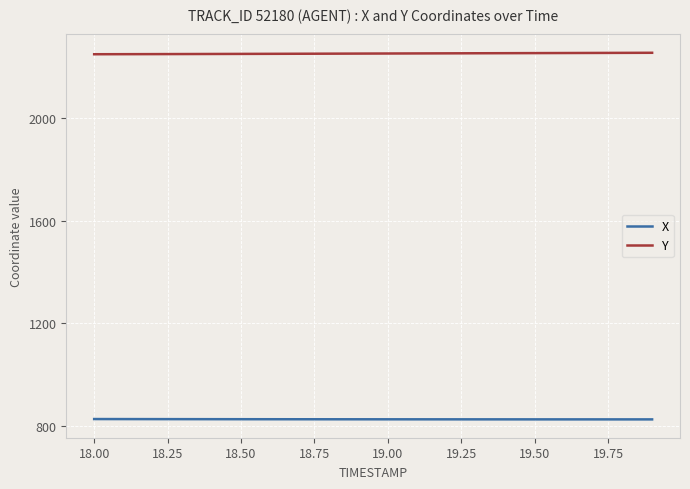

Which series has the largest total across all categories?

Y